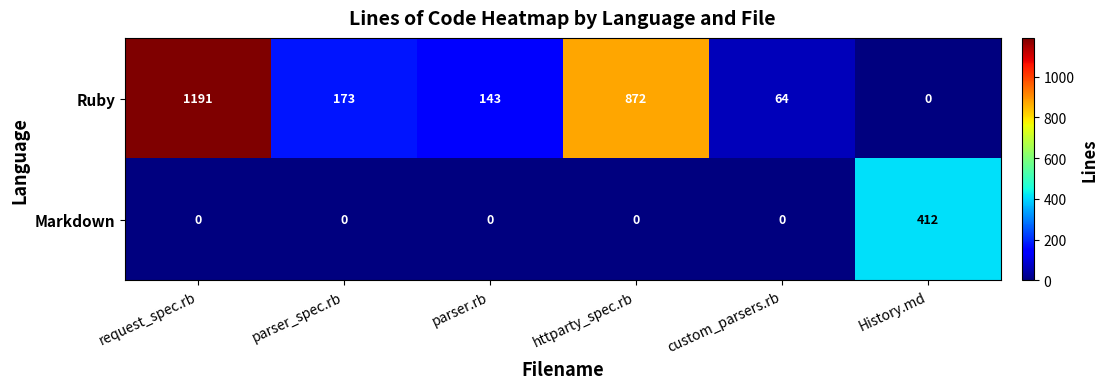

At which category does the chart reach its peak across all series?

request_spec.rb